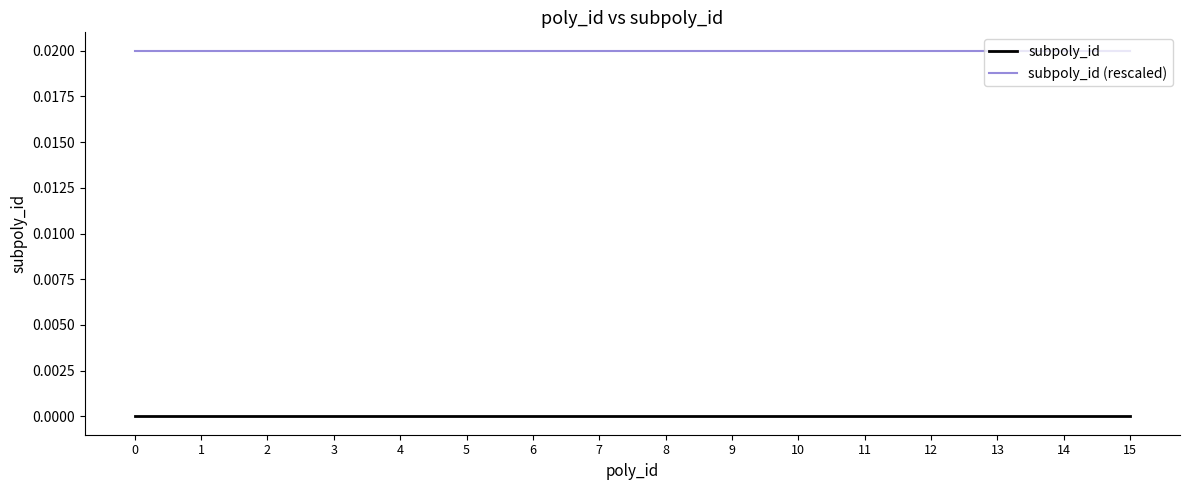

Is the value of subpoly_id at 10 greater than the value of subpoly_id (rescaled) at 13?

No